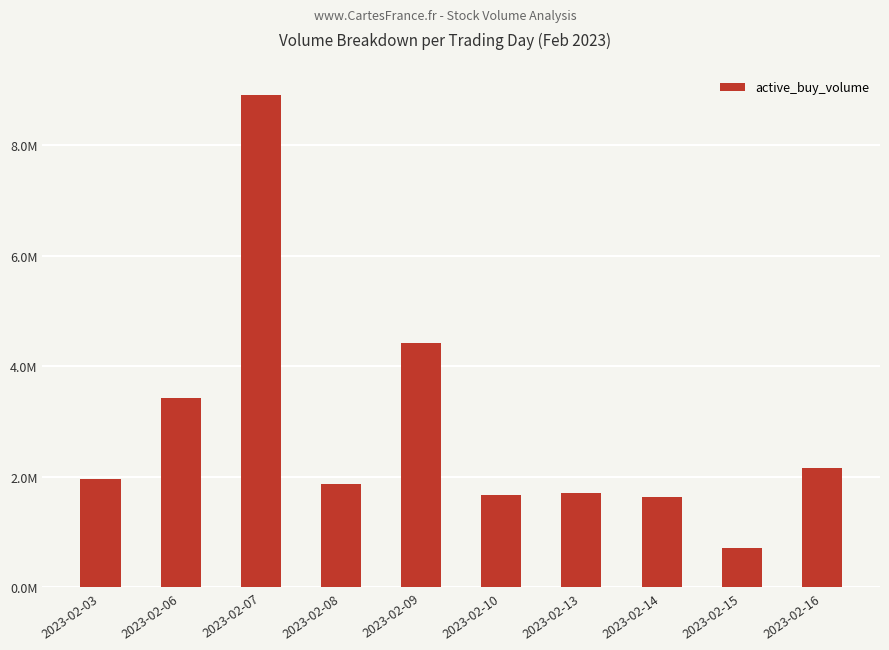

What is the greatest value displayed?

8919587